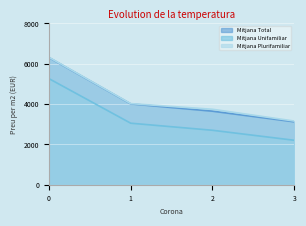

What is the total value across all series at 2?

10092.0